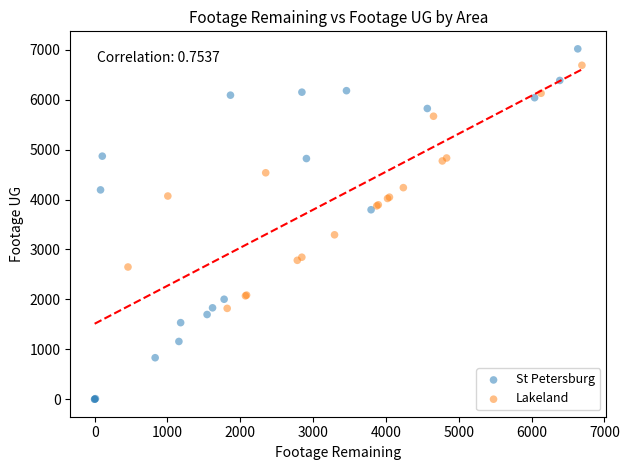

Which series has the largest Y range (max minus min)?

St Petersburg